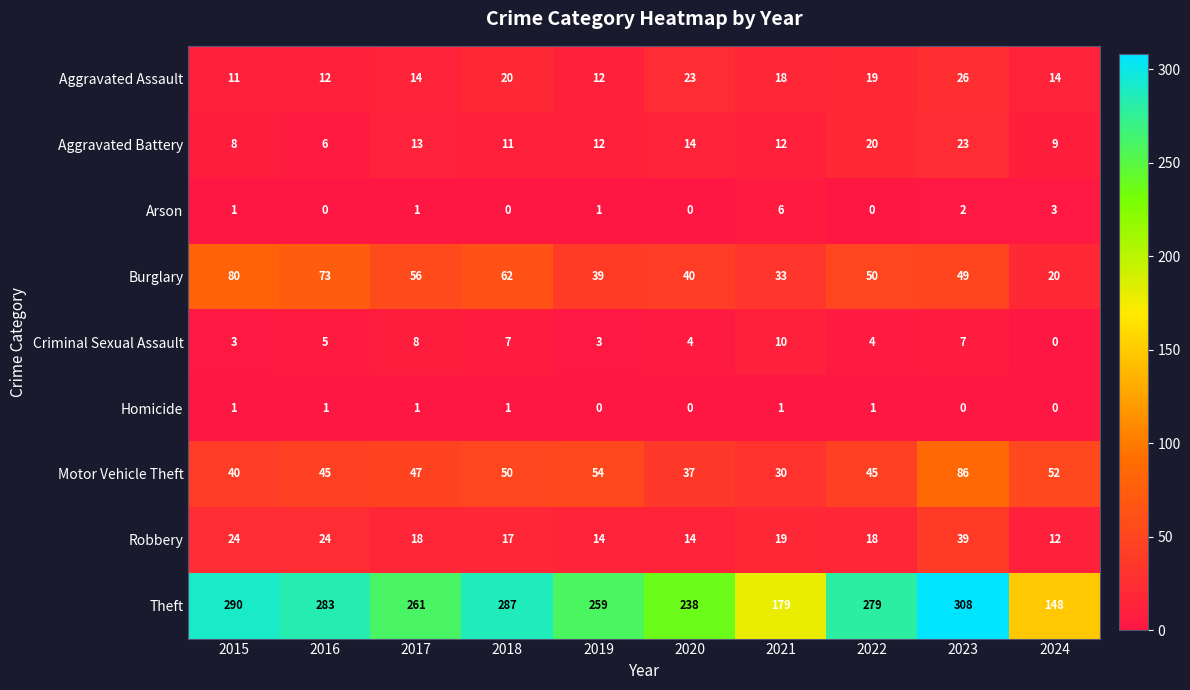

Which category has the highest value across all series?

2023